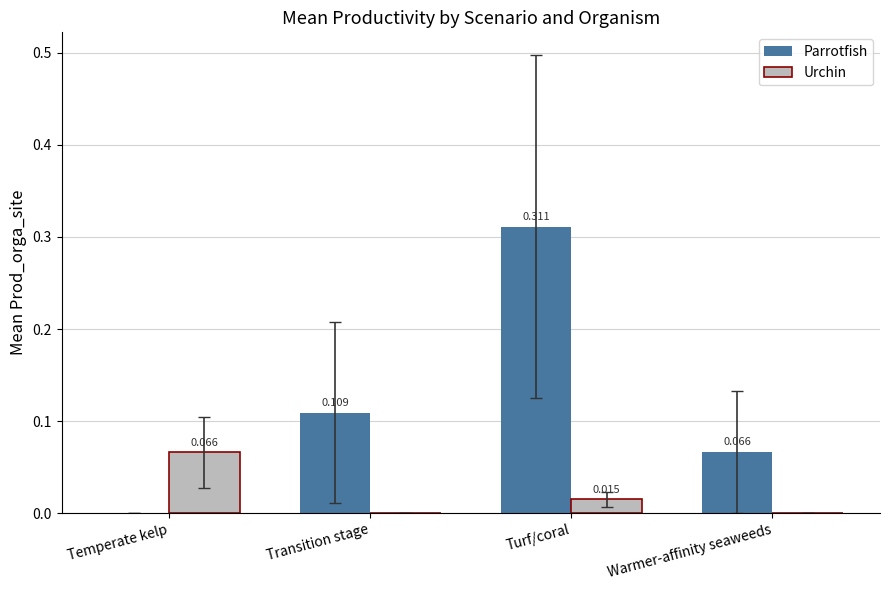

At which category is the sum across all series the highest?

Turf/coral